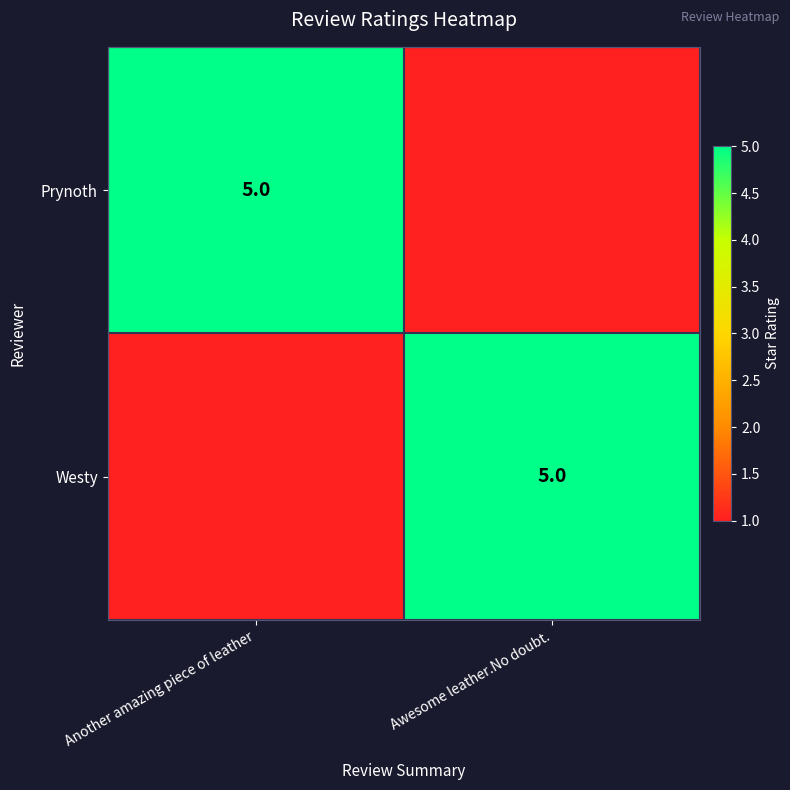

The value of Prynoth at Another amazing piece of leather is 5. True or false?

True